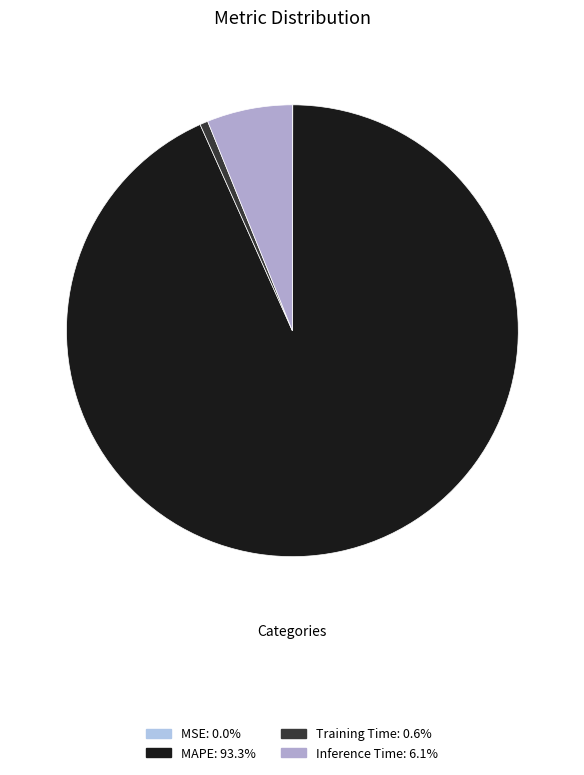

How many segments does this pie chart have?

4